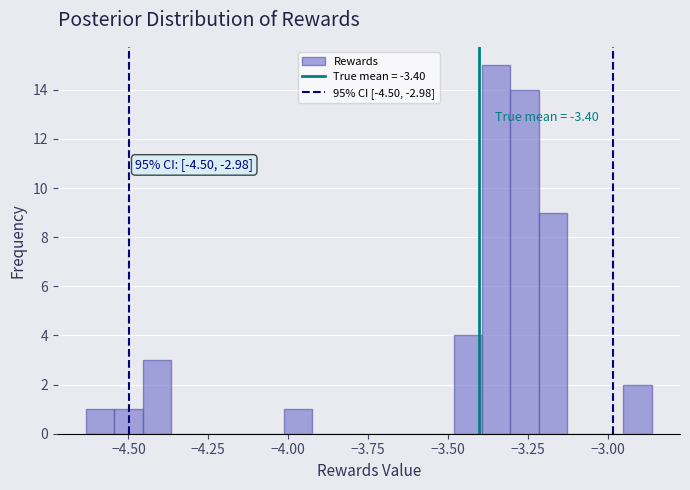

Around what value on the x-axis is the tallest bar? Give the approximate position of its centre, as read against the axis.

-3.35